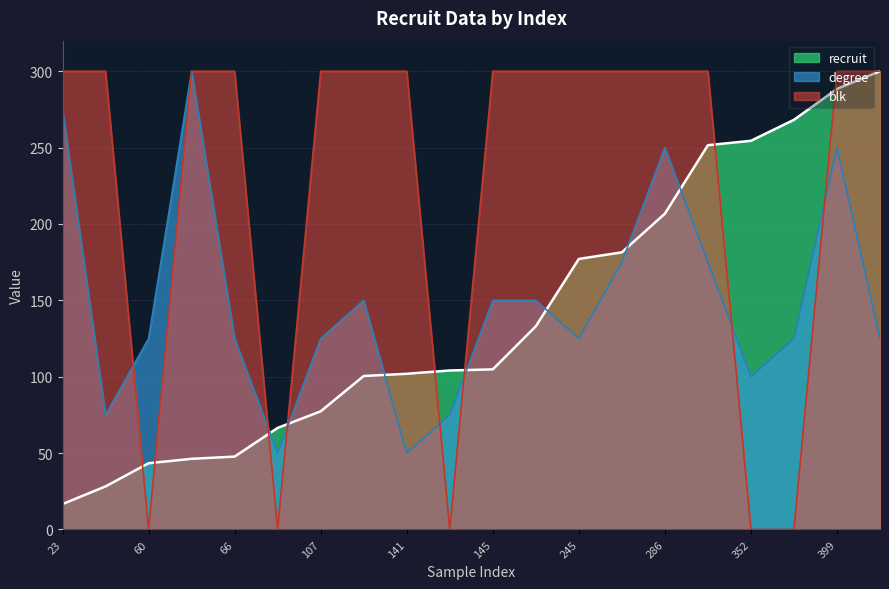

What is the total value across all series at 399?

838.4